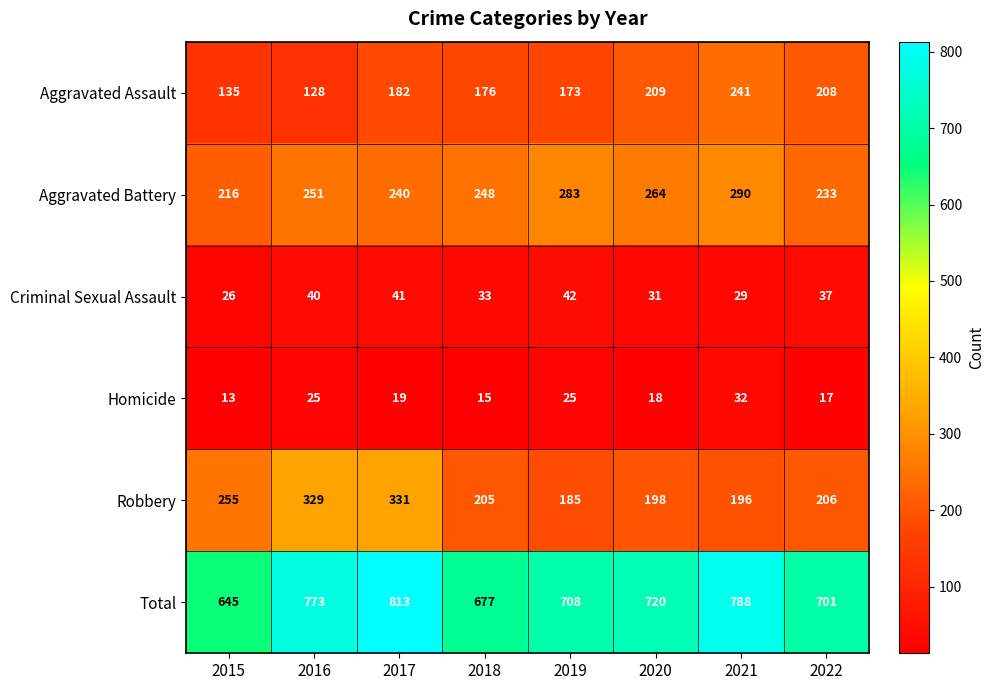

What is the difference between the highest and lowest values at 2018?

662